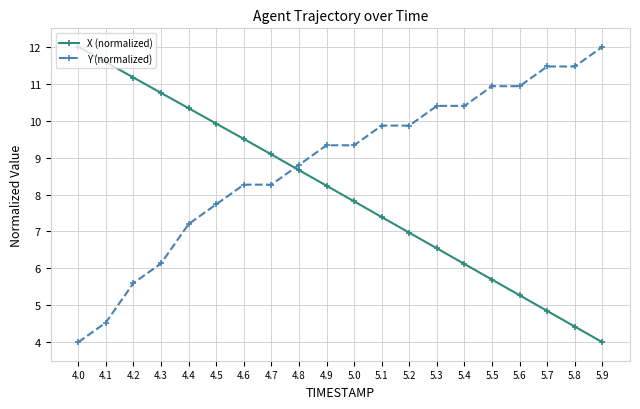

True or false: X (normalized) has more than 0 interior local peaks.

False